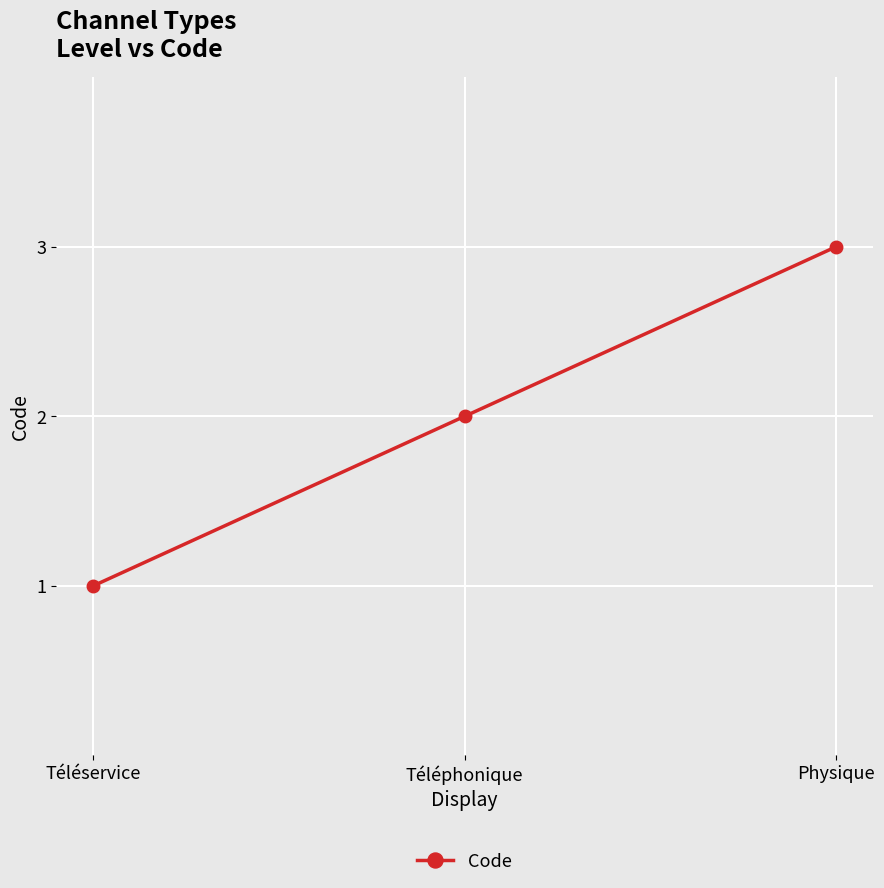

Count the number of data series in this chart.

1